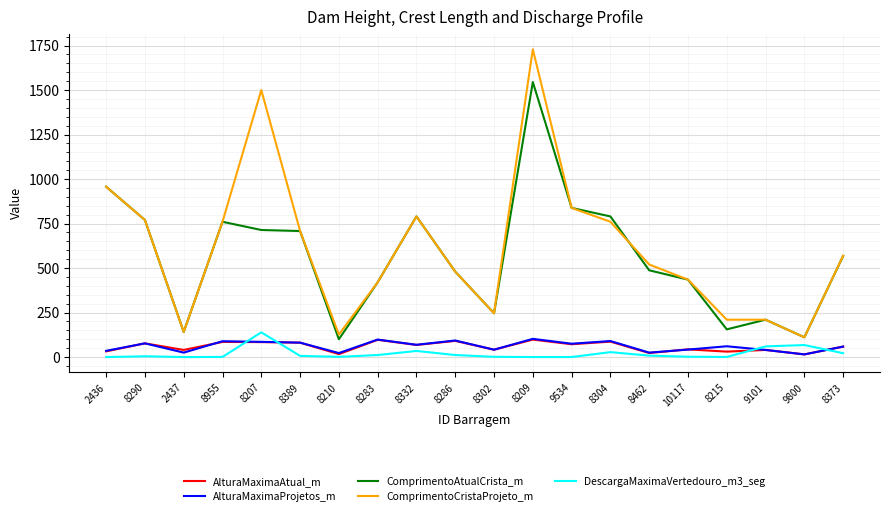

True or false: ComprimentoCristaProjeto_m has a value of 1729.0 at 8209.

True